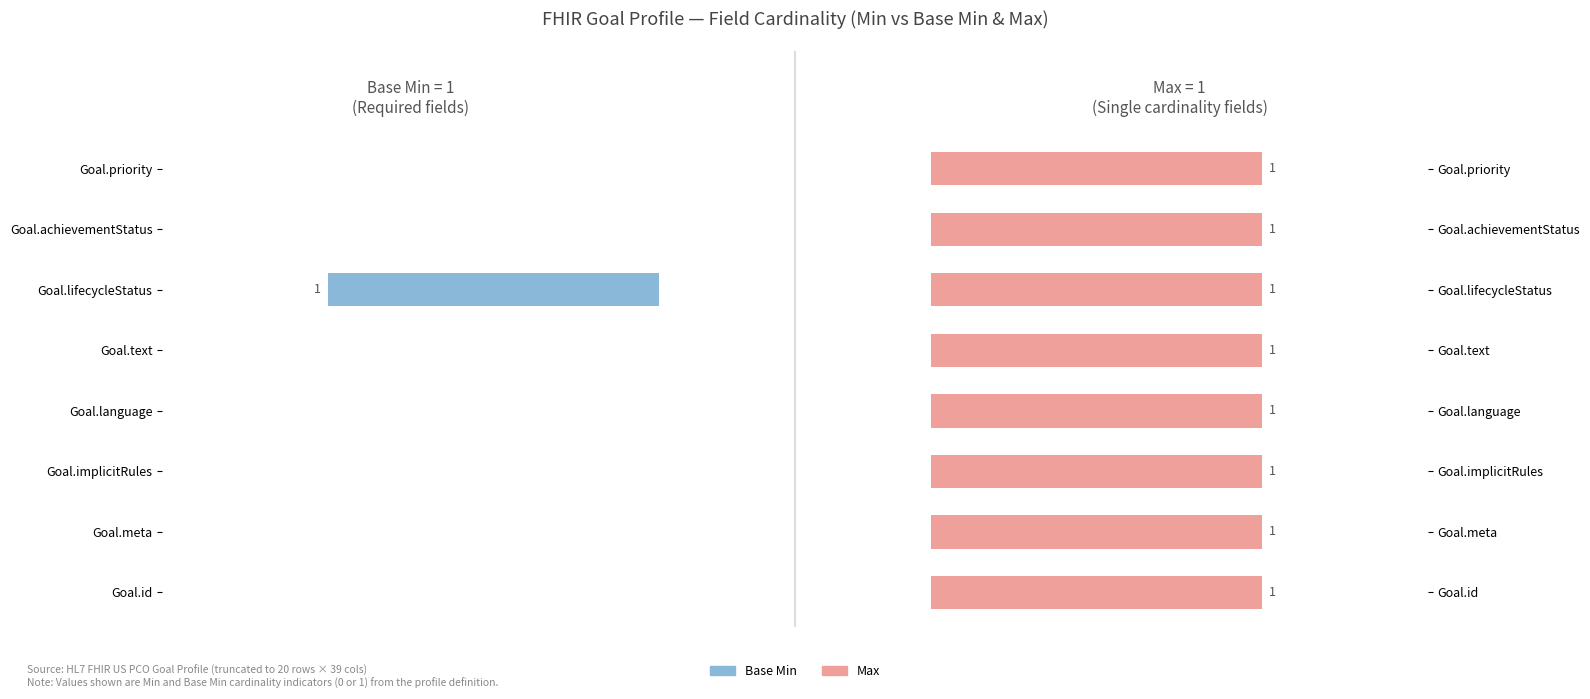

How many groups of bars are there?

8